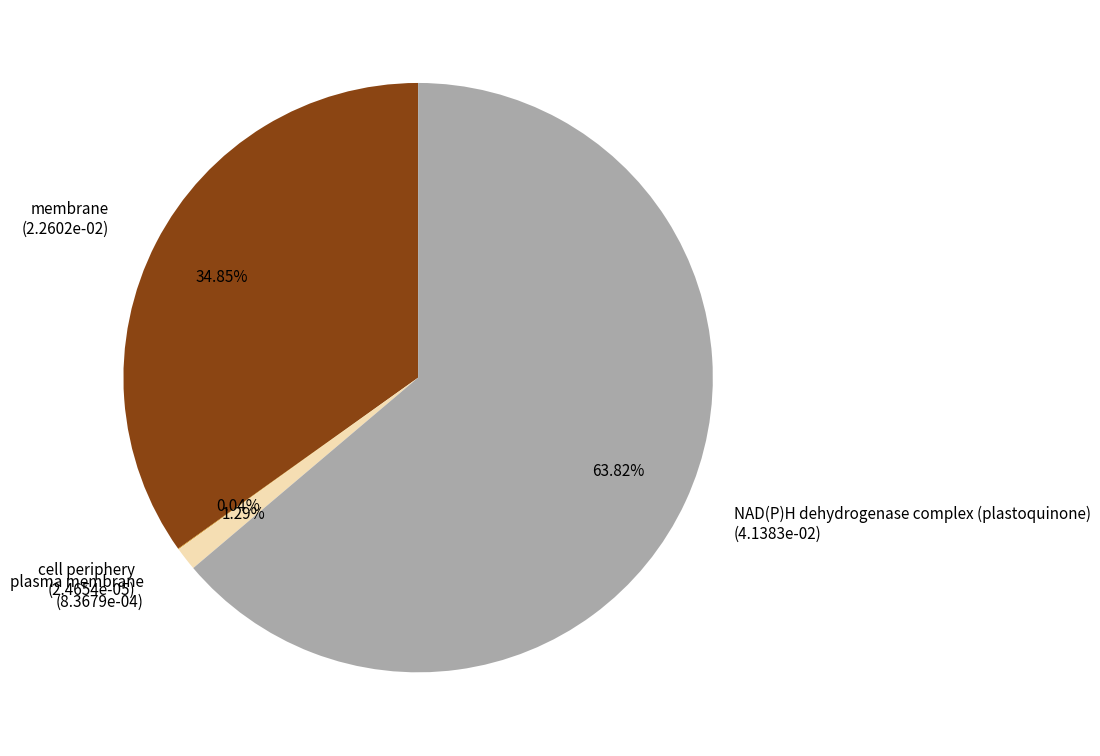

Combined, do NAD(P)H dehydrogenase complex (plastoquinone) (4.1383e-02) and plasma membrane (8.3679e-04) account for over 50%?

Yes